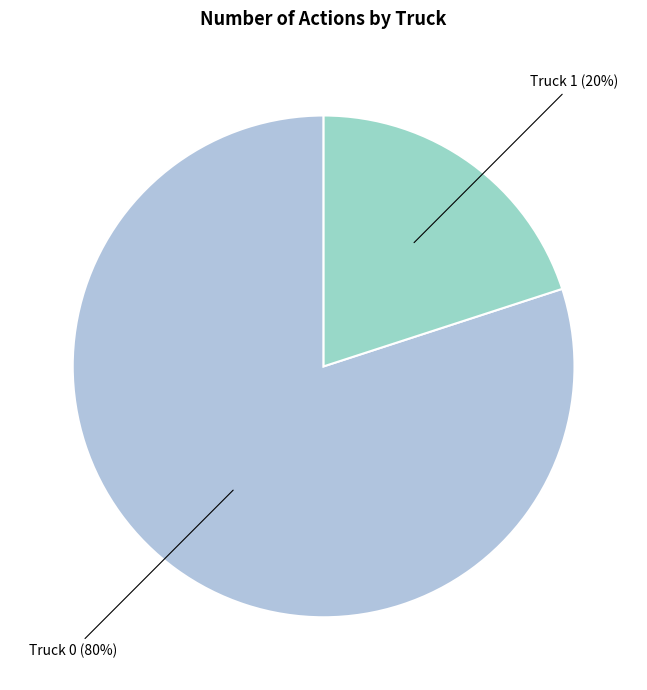

How many slices are in this pie chart?

2